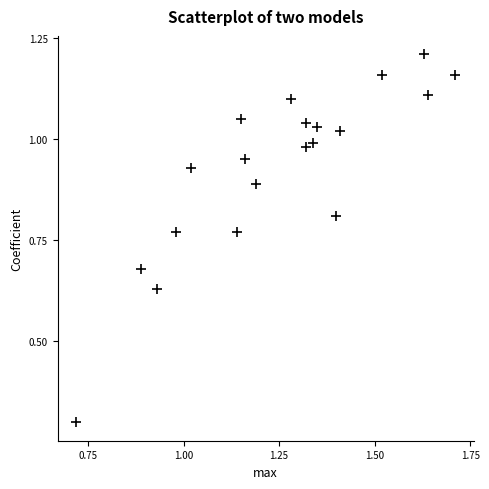

What Y value in the scatter plot is closest to 0?

0.3